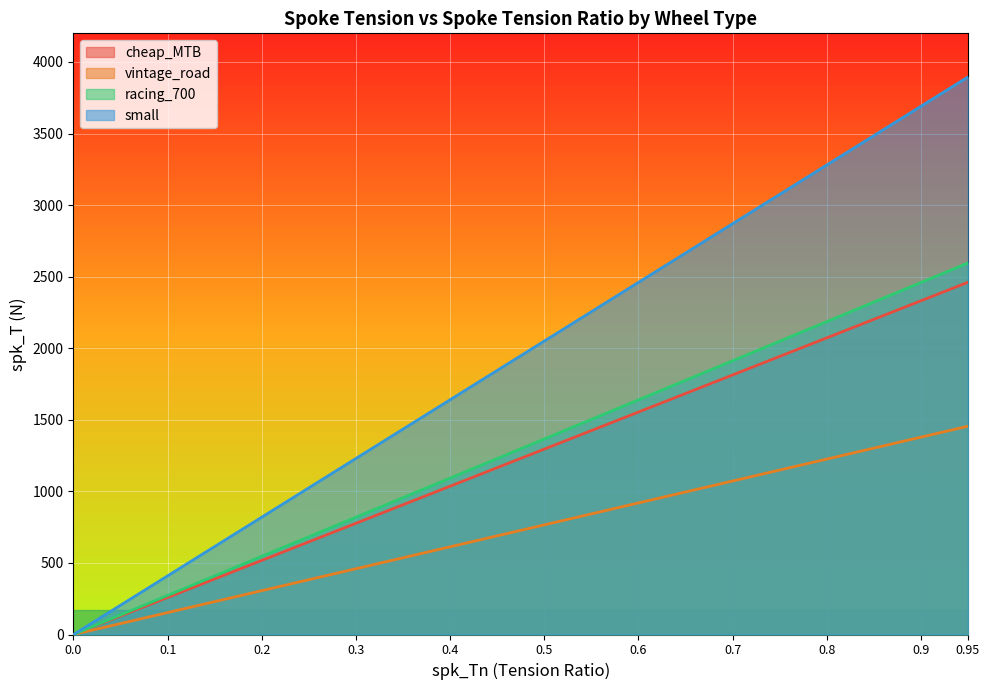

What is the approximate value of cheap_MTB at 0.1?

259.0